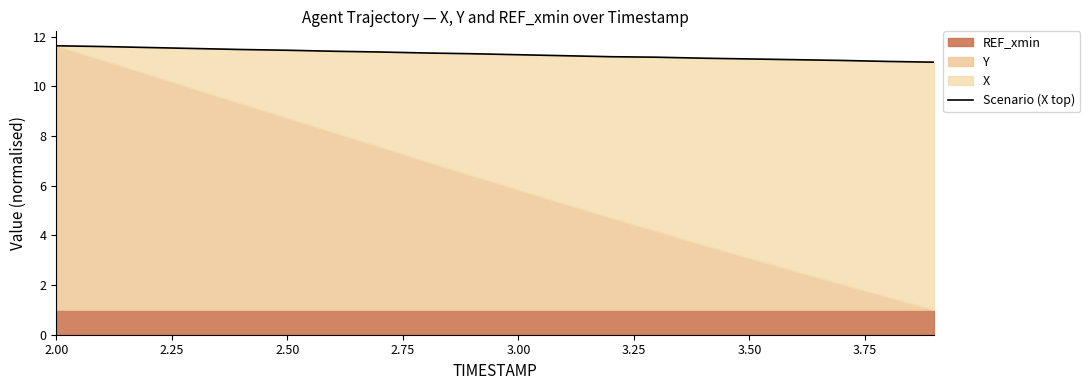

Count the number of categories in the chart.

20